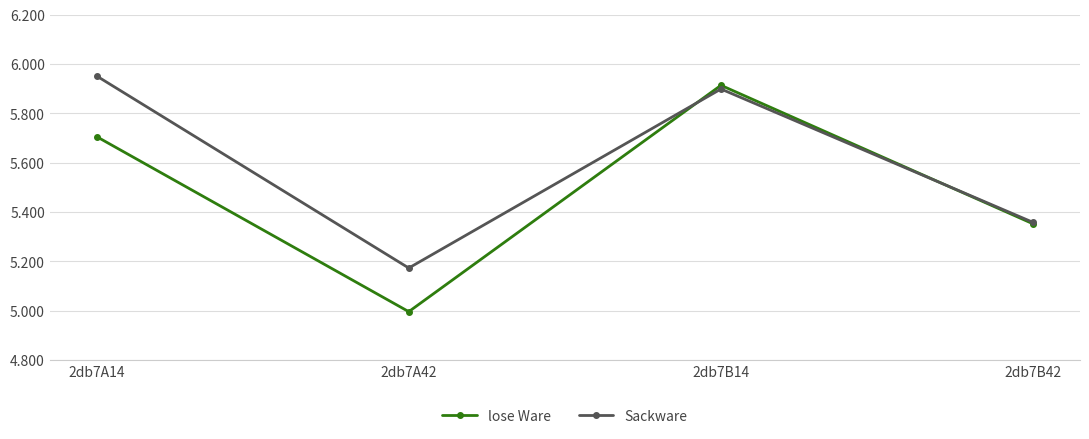

What is the smallest value displayed?

5.0